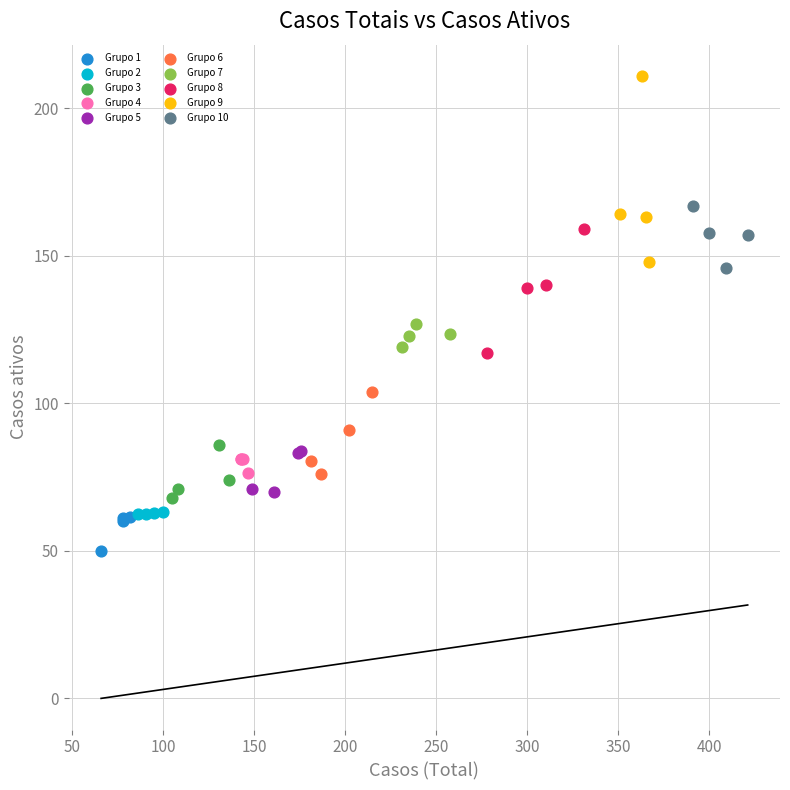

Which series has the largest Y range (max minus min)?

Grupo 9